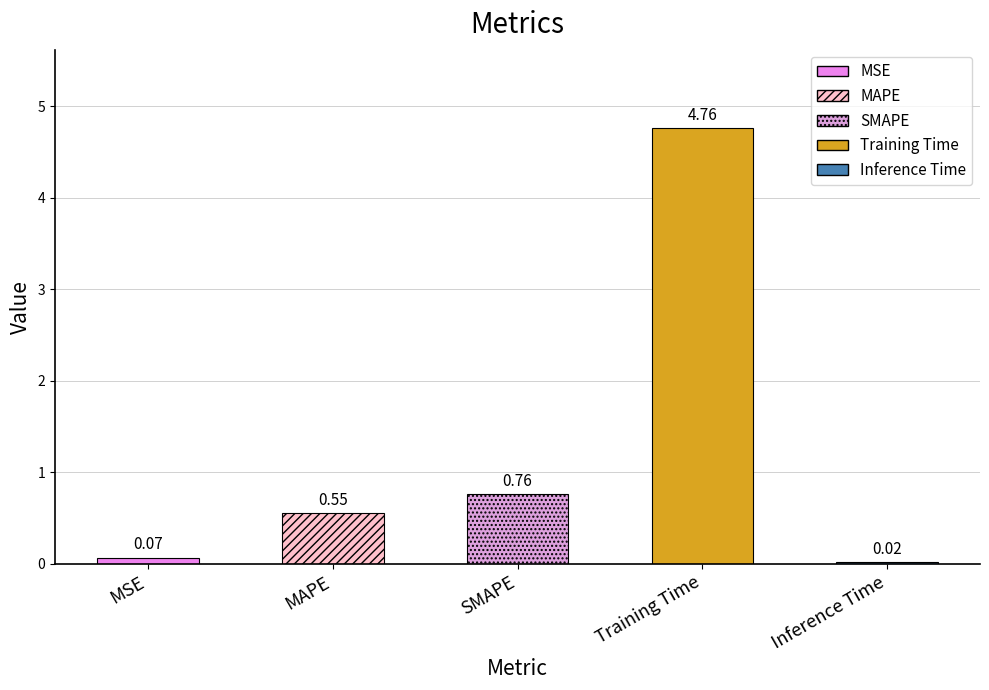

What is the value of the 1st bar from the left?

0.1